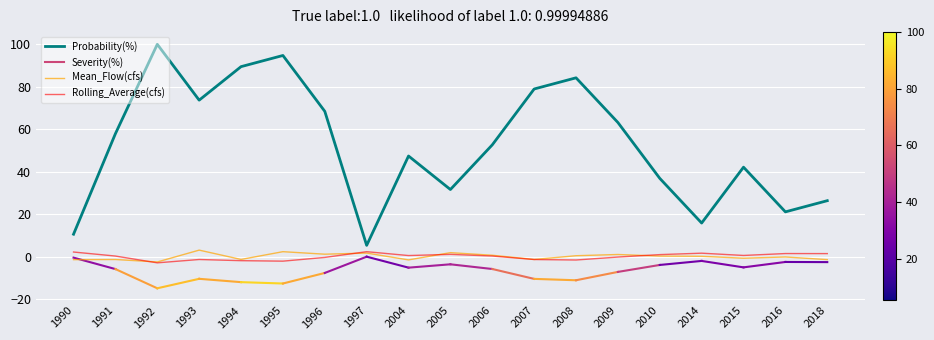

Which series has the widest spread of values?

Probability(%)